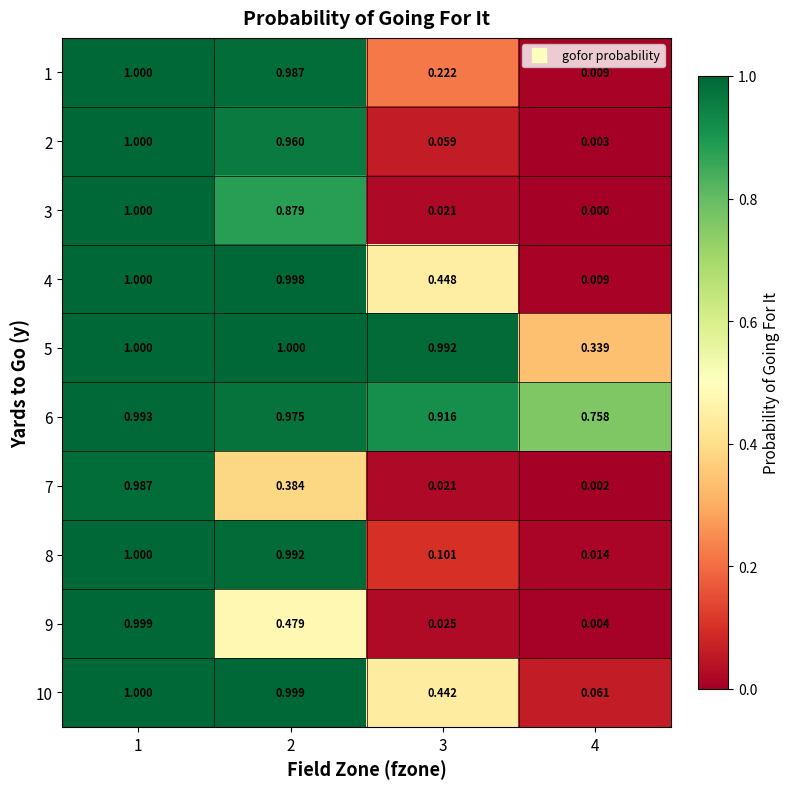

Which series has the largest total across all categories?

6